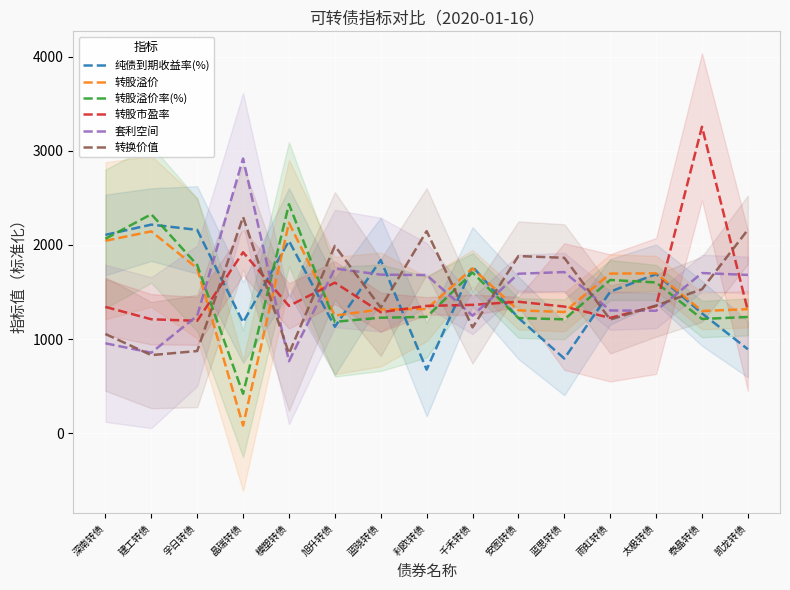

What is the difference between the maximum and minimum values in the 转股溢价率(%) series?

2014.0